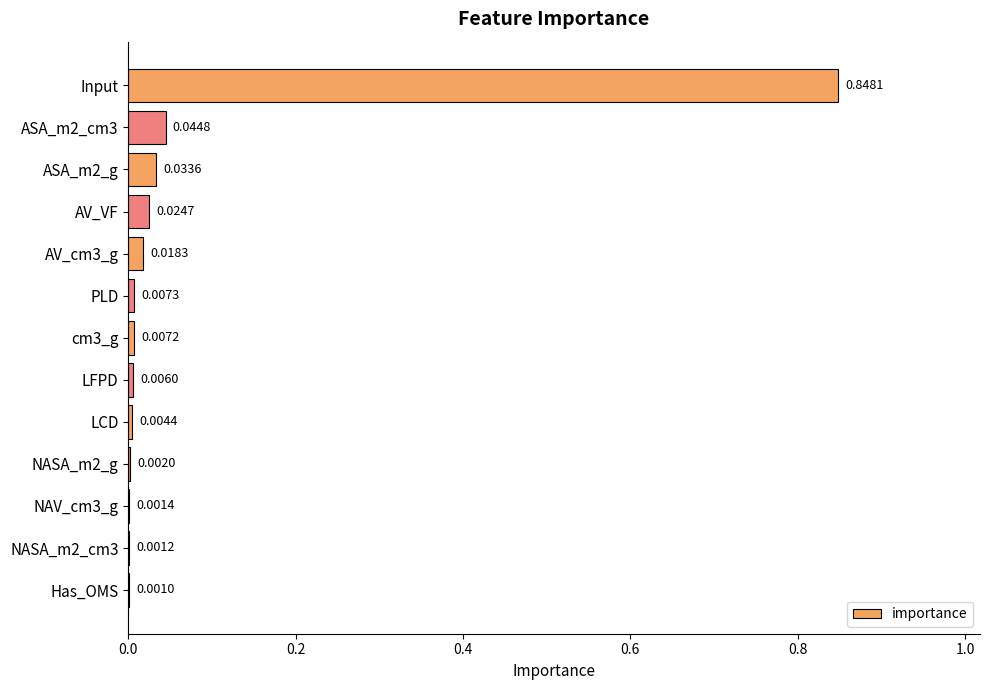

Count the number of data series in this chart.

1